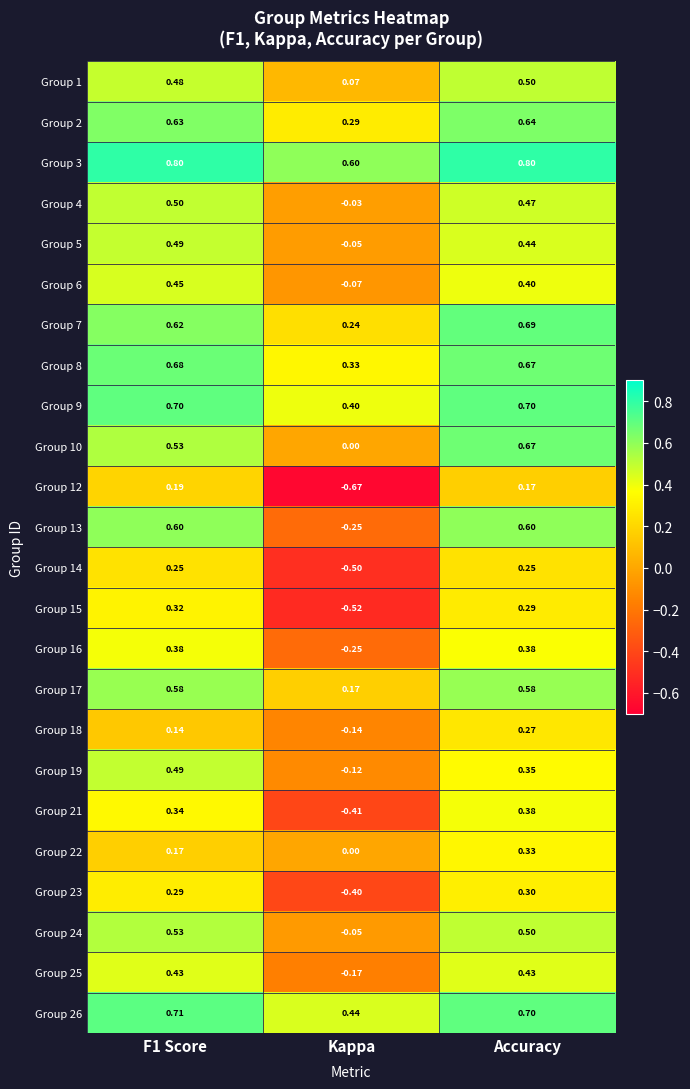

Which category has the highest value in the Group 21 series?

Accuracy